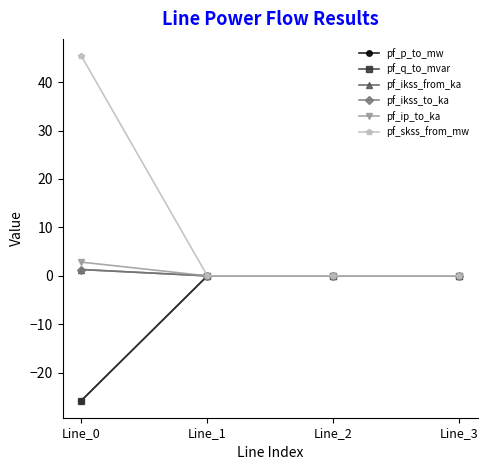

Does the chart have visible grid lines?

No